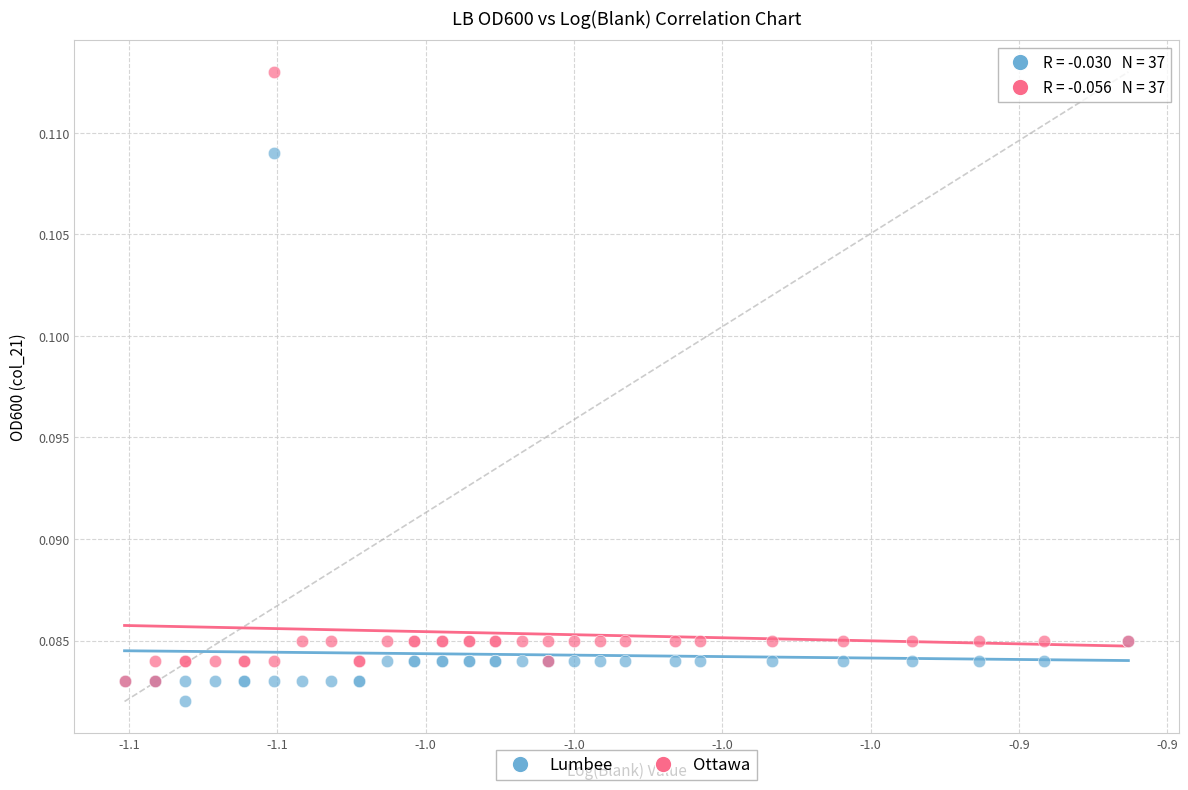

What are all the series names shown in the legend?

Lumbee, Ottawa